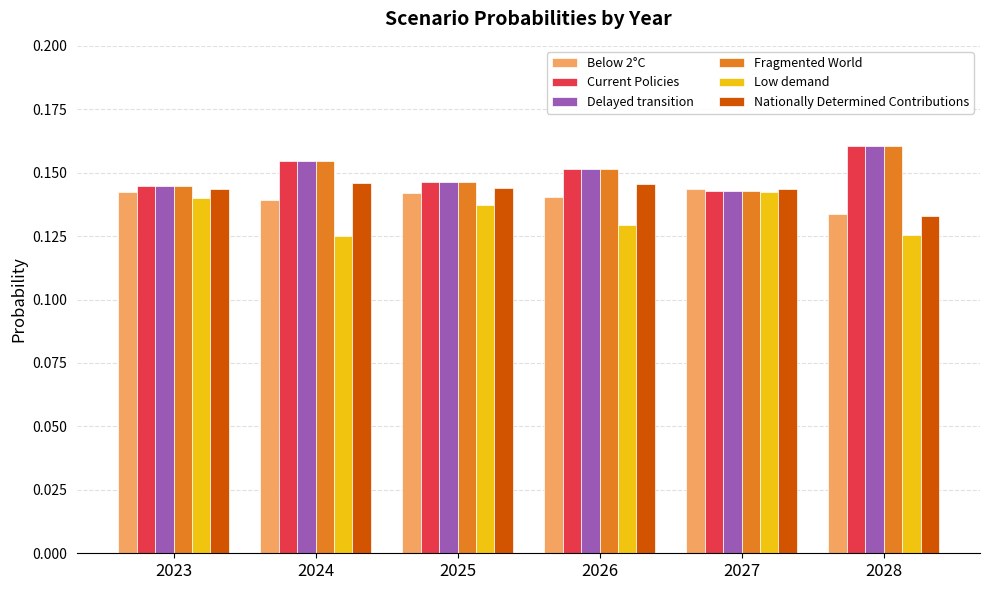

Which label corresponds to the largest value in the chart?

2028